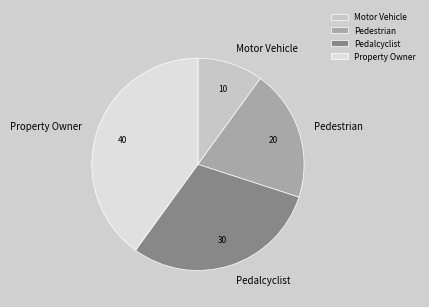

Is there a majority slice in this chart?

No